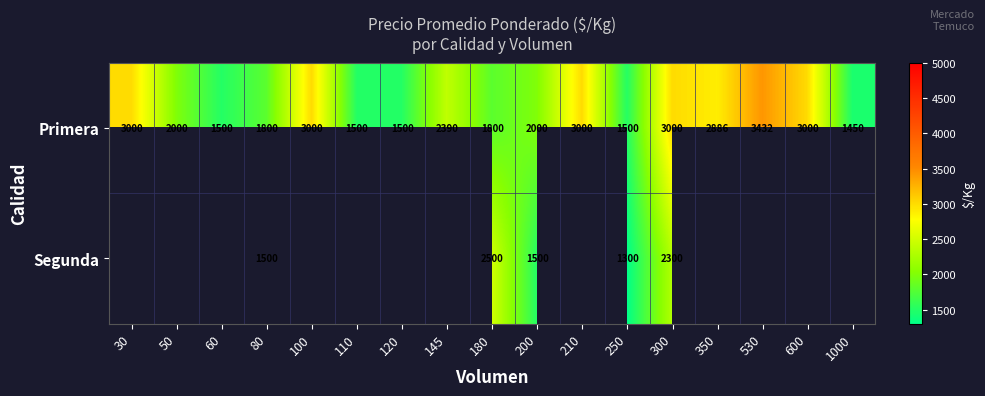

Where does the Primera series first go above 2000?

30